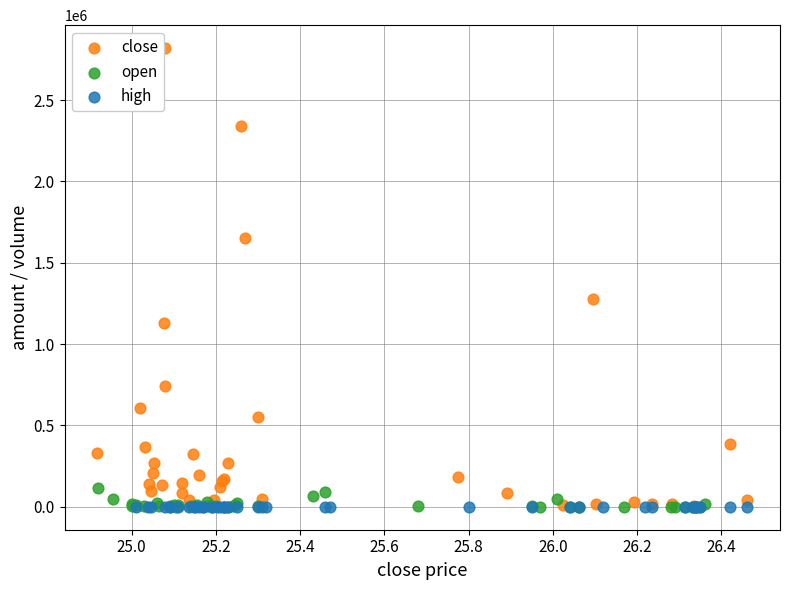

Which series contains the highest Y value?

close